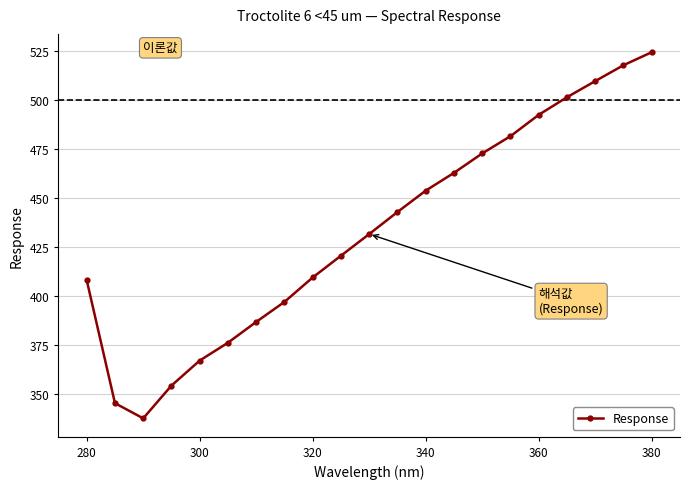

What is the greatest value displayed?

524.6